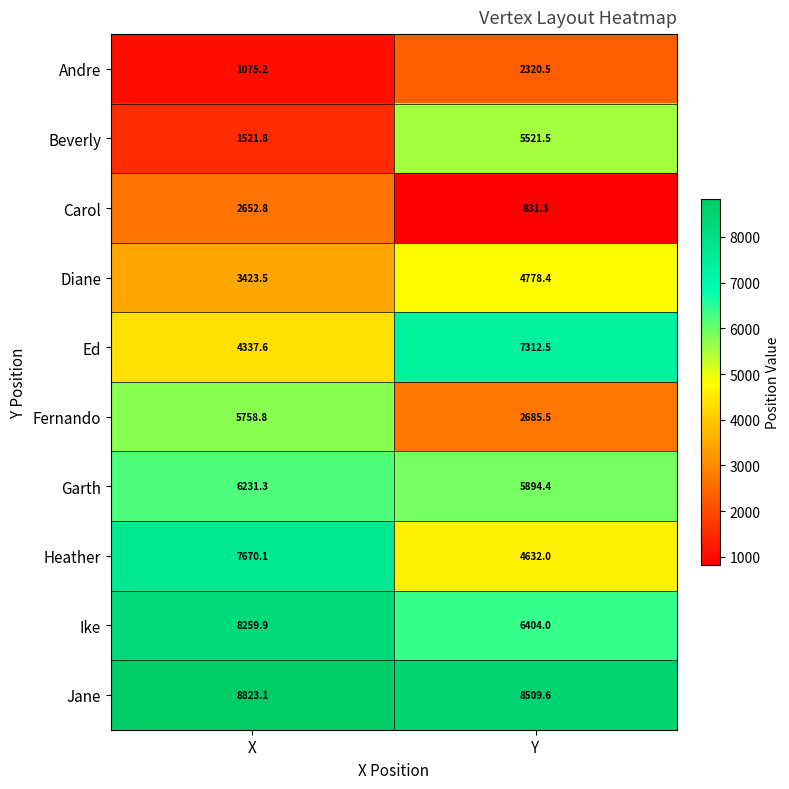

Rank the series at X from highest to lowest value.

Jane, Ike, Heather, Garth, Fernando, Ed, Diane, Carol, Beverly, Andre